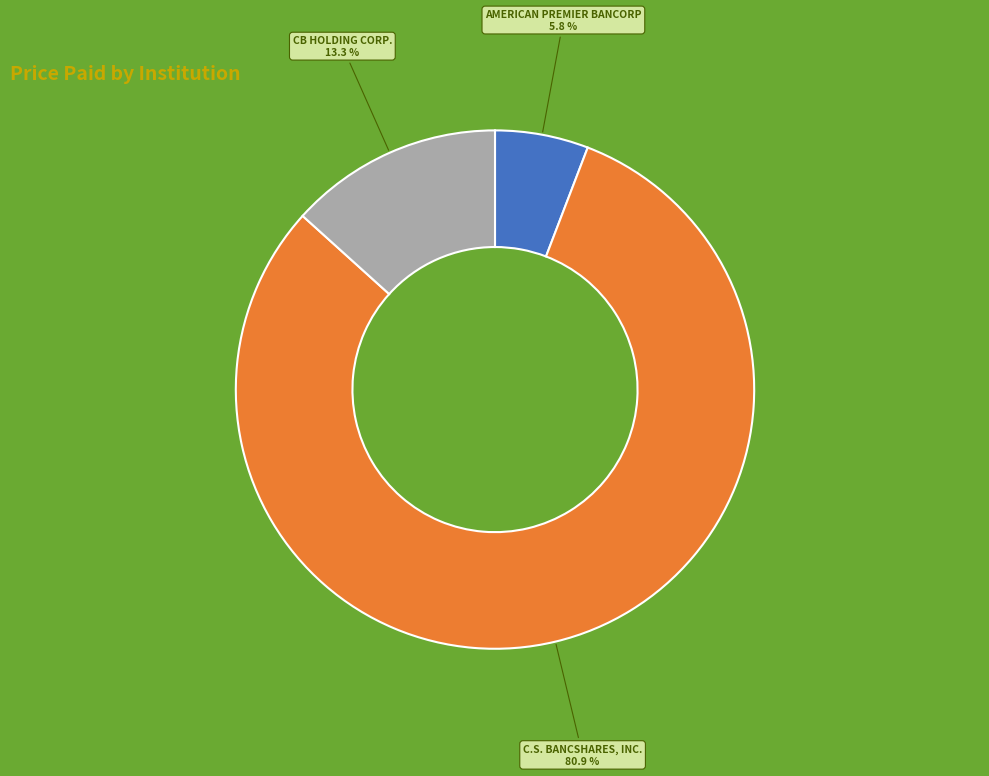

Is there any slice that represents more than half of the pie?

Yes